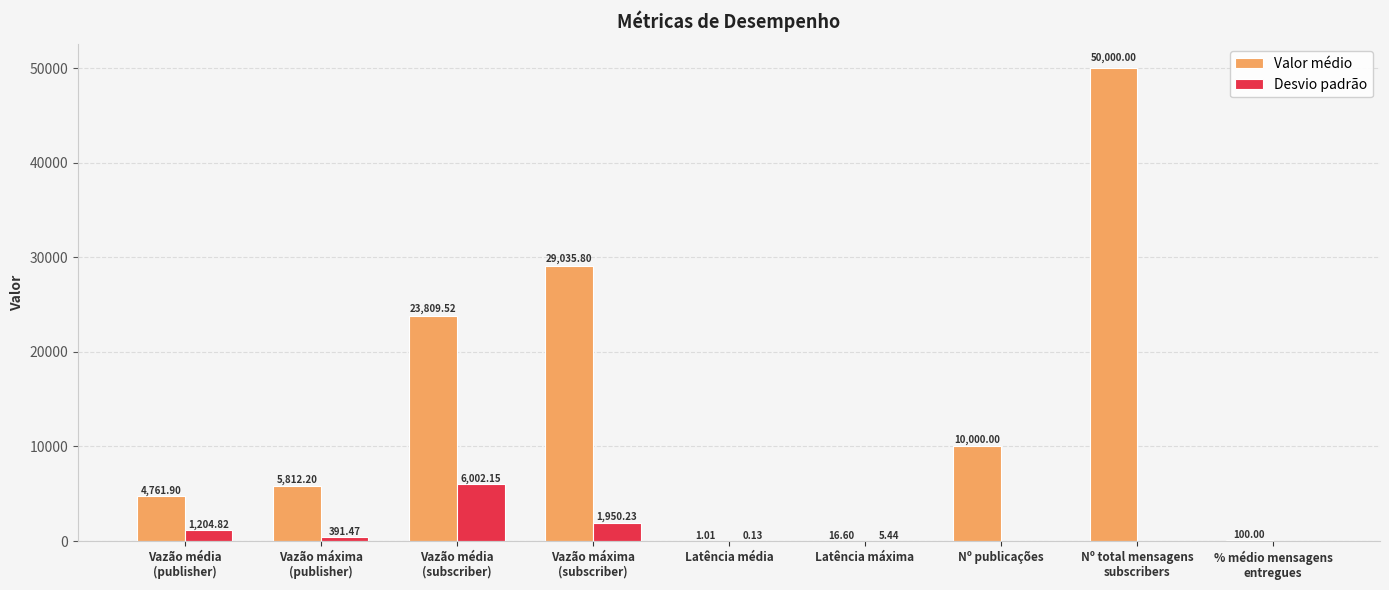

Is it true that Valor médio equals 30243.4 at Nº total mensagens
subscribers?

False